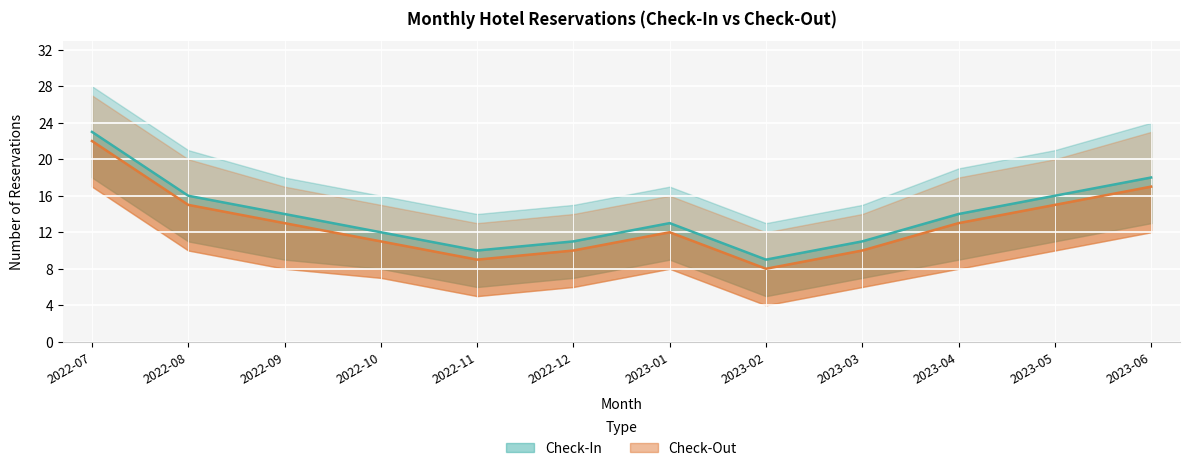

What is the label of the 7th point from the right?

2022-12